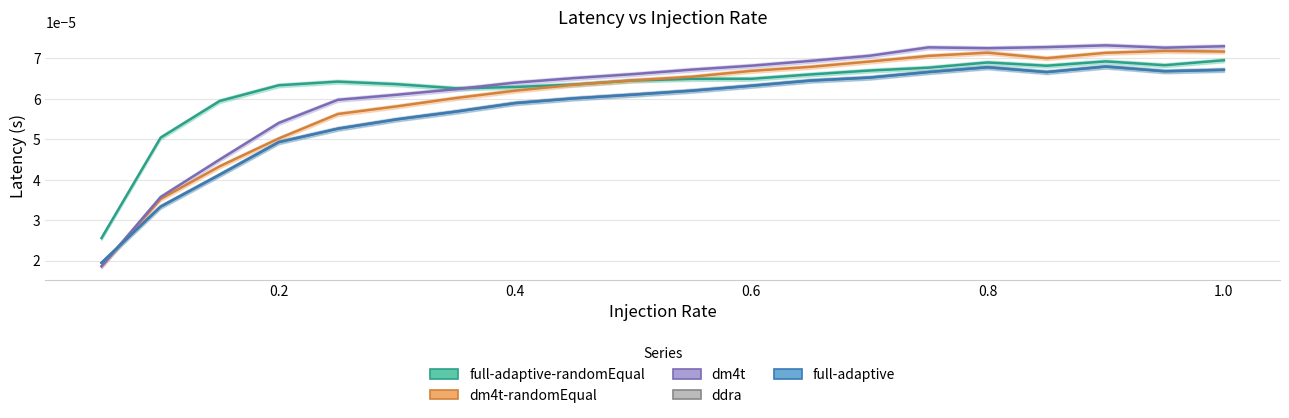

In dm4t, how many points are lower than both neighbors (excluding endpoints)?

2